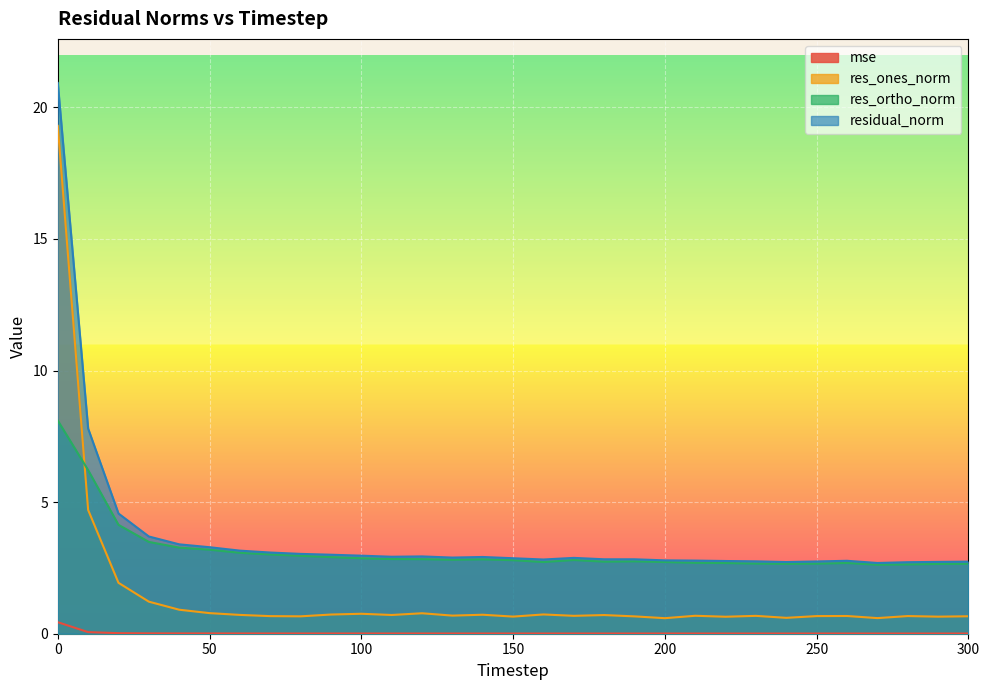

What is the difference between the maximum and minimum values in the residual_norm series?

18.2